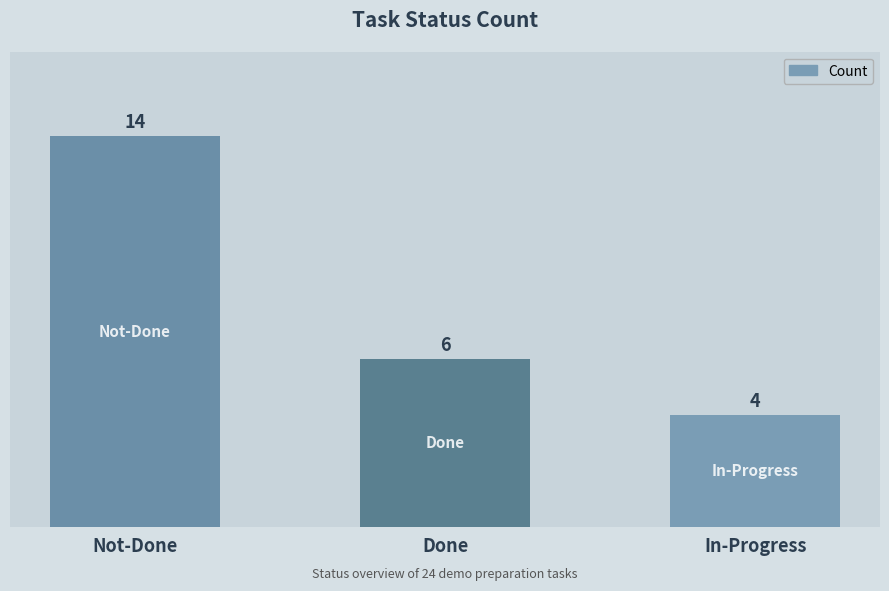

Reading right to left, list all the values displayed in this chart.

In-Progress=4	Done=6	Not-Done=14